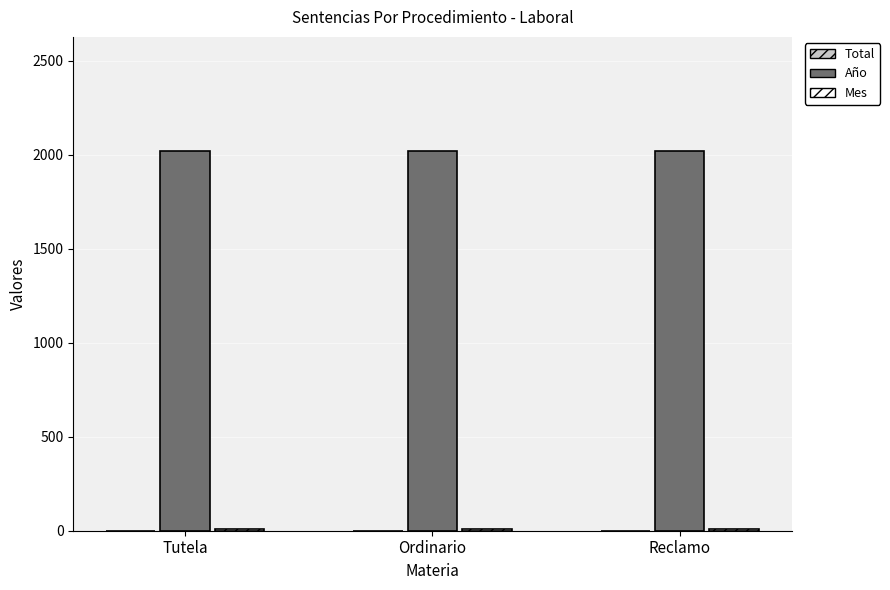

Is it true that Año equals 2995 at Ordinario?

False